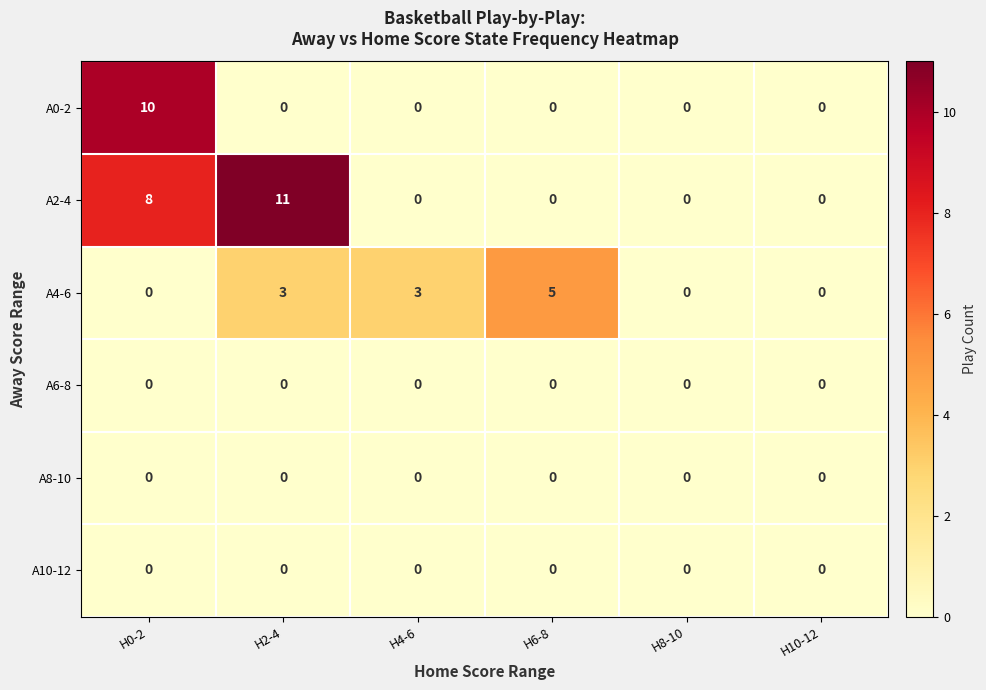

At which category does the chart reach its peak across all series?

H2-4